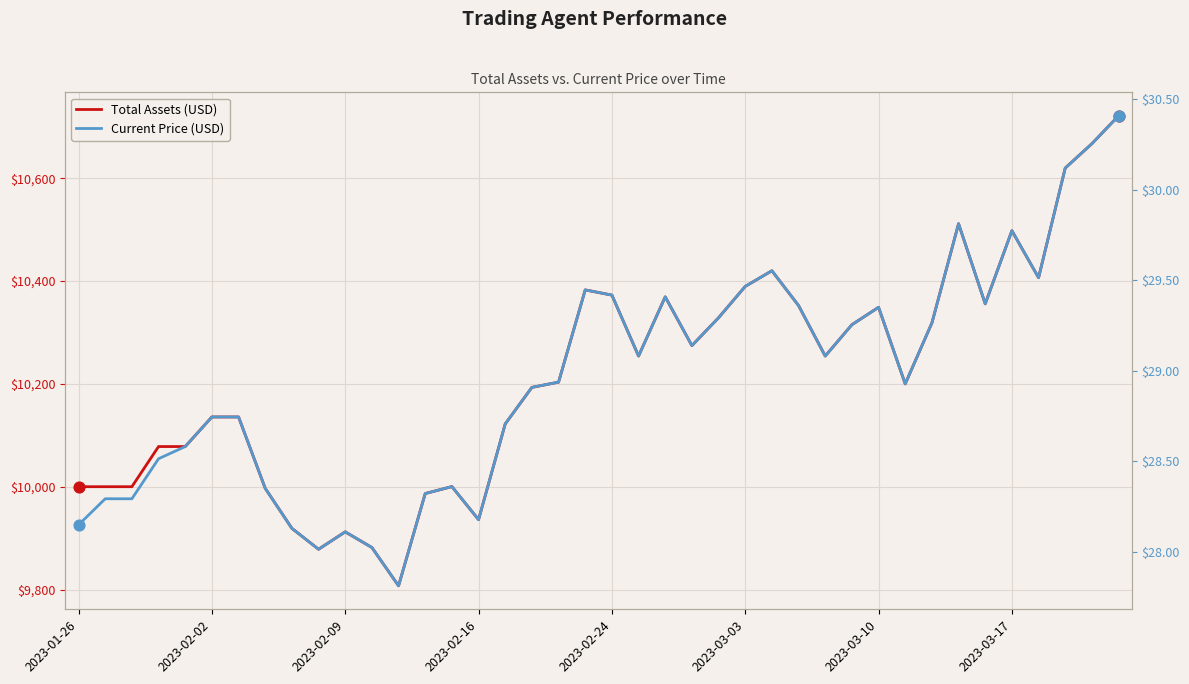

At how many categories does at least one series exceed 6231?

40